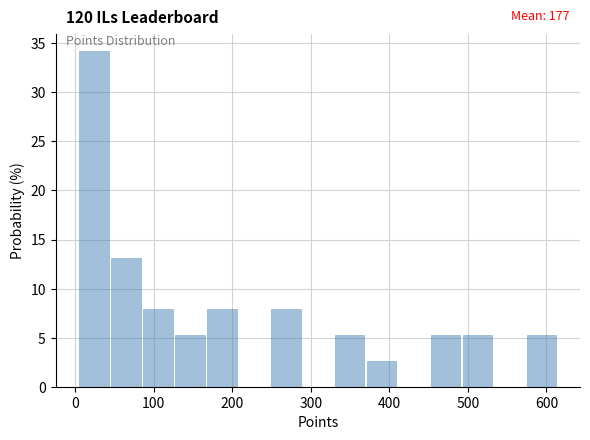

Which range on the x-axis has the tallest bar?

0 to 40